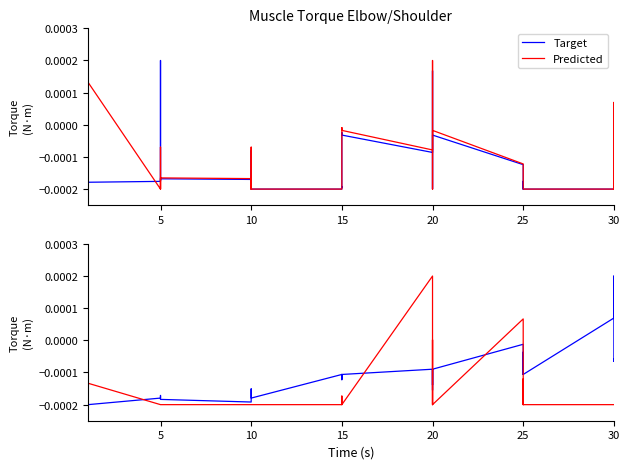

Is it true that Predicted equals -0.0 at 30?

False